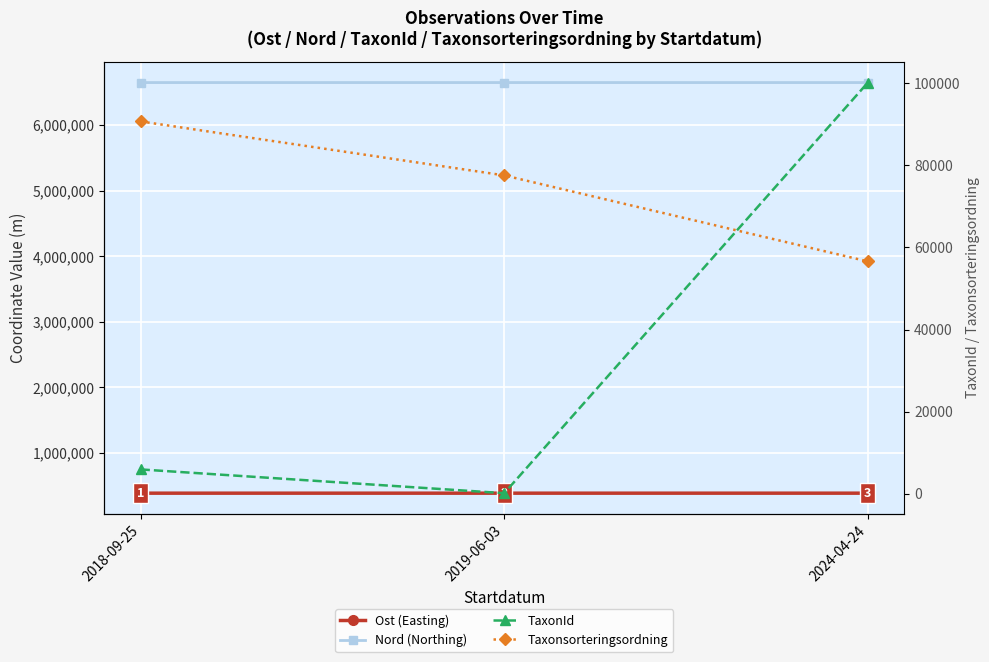

At how many categories does at least one series exceed 5568406?

3